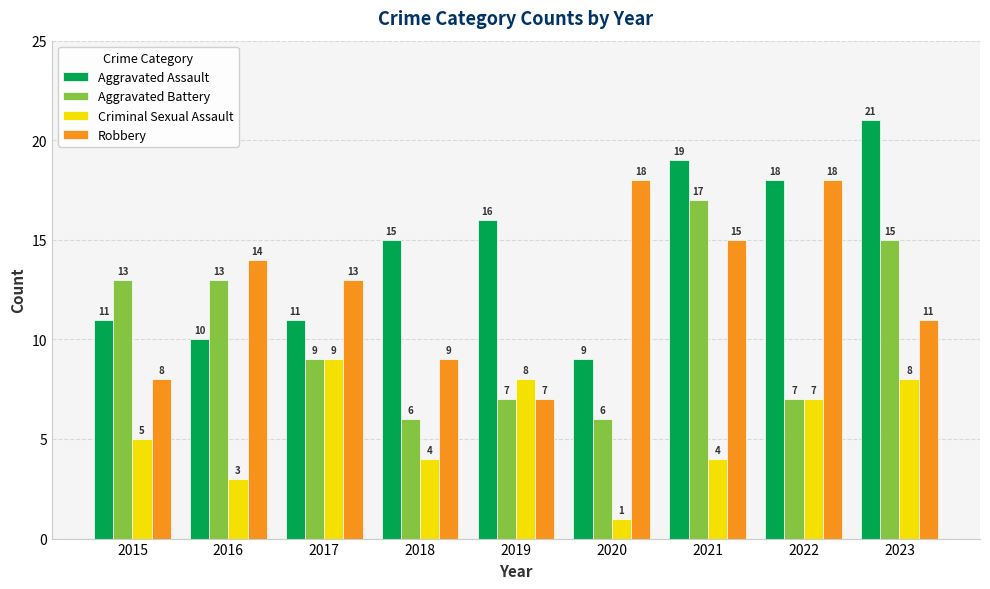

True or false: Criminal Sexual Assault has a value of 8 at 2019.

True